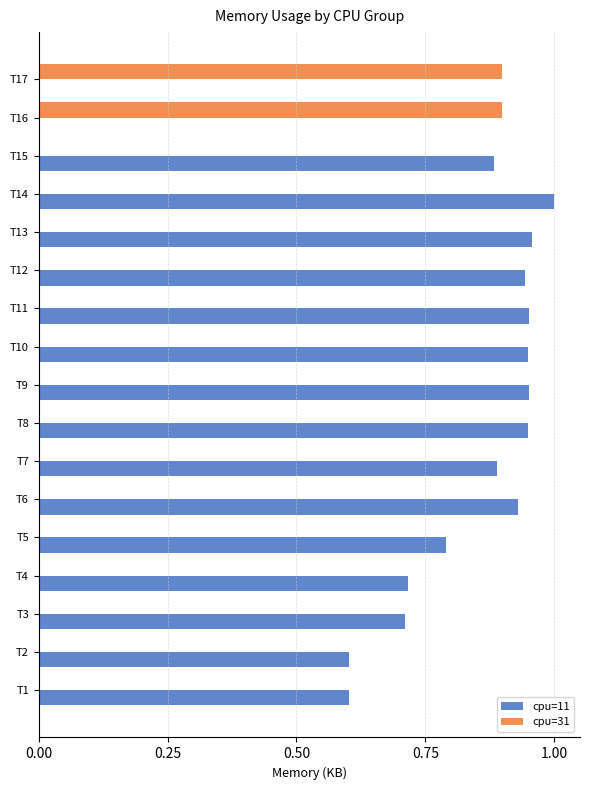

True or false: cpu=11 has a value of 1.2 at T15.

False